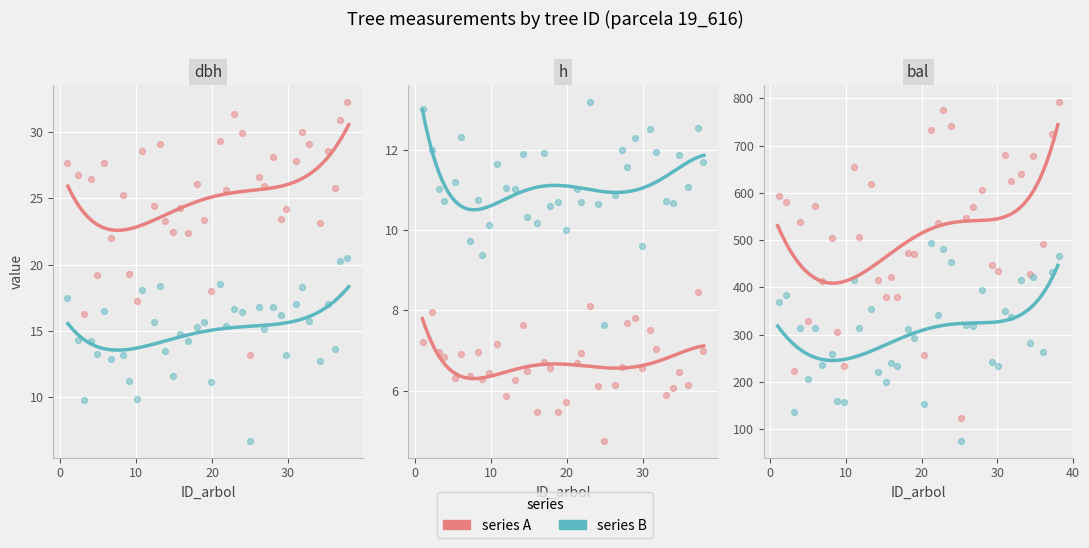

At which category is the sum across all series the highest?

23